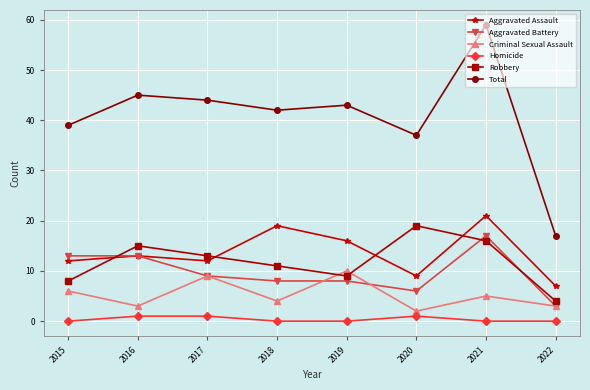

Is this an area chart (filled region under the line)?

No